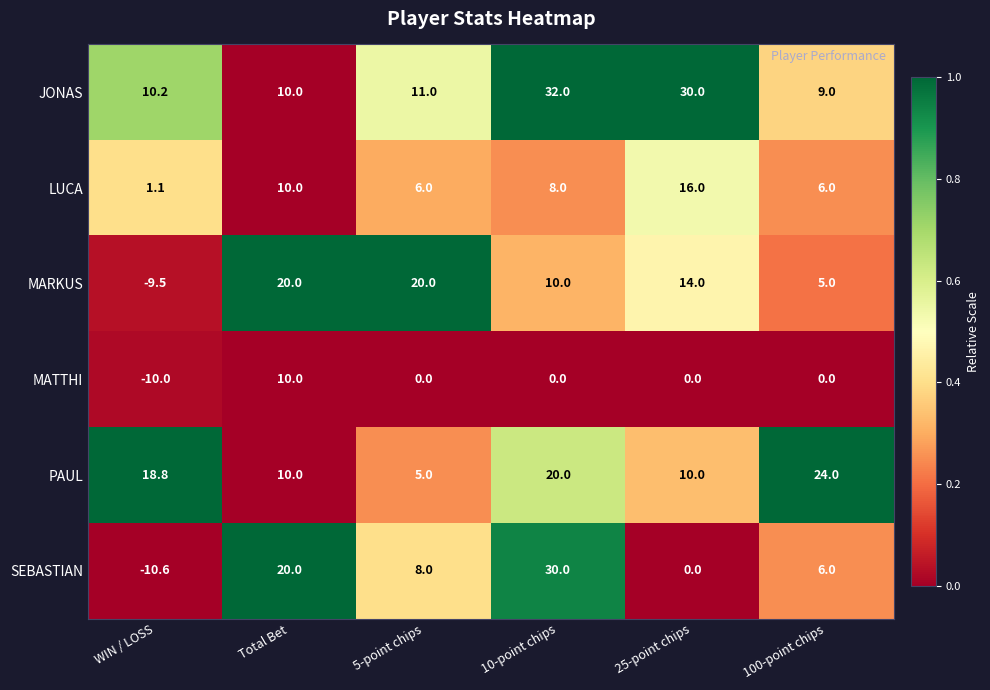

At which category is the sum across all series the highest?

10-point chips